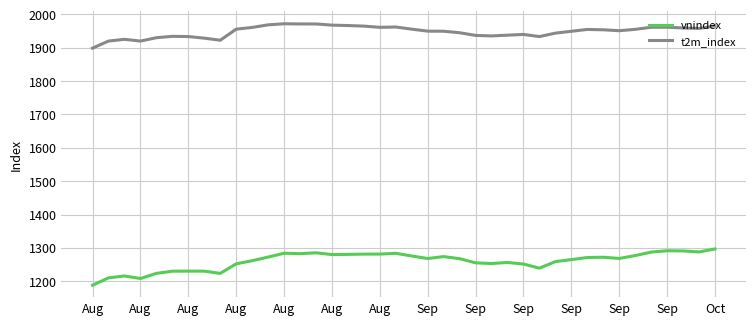

What is the maximum value for vnindex?

1296.9